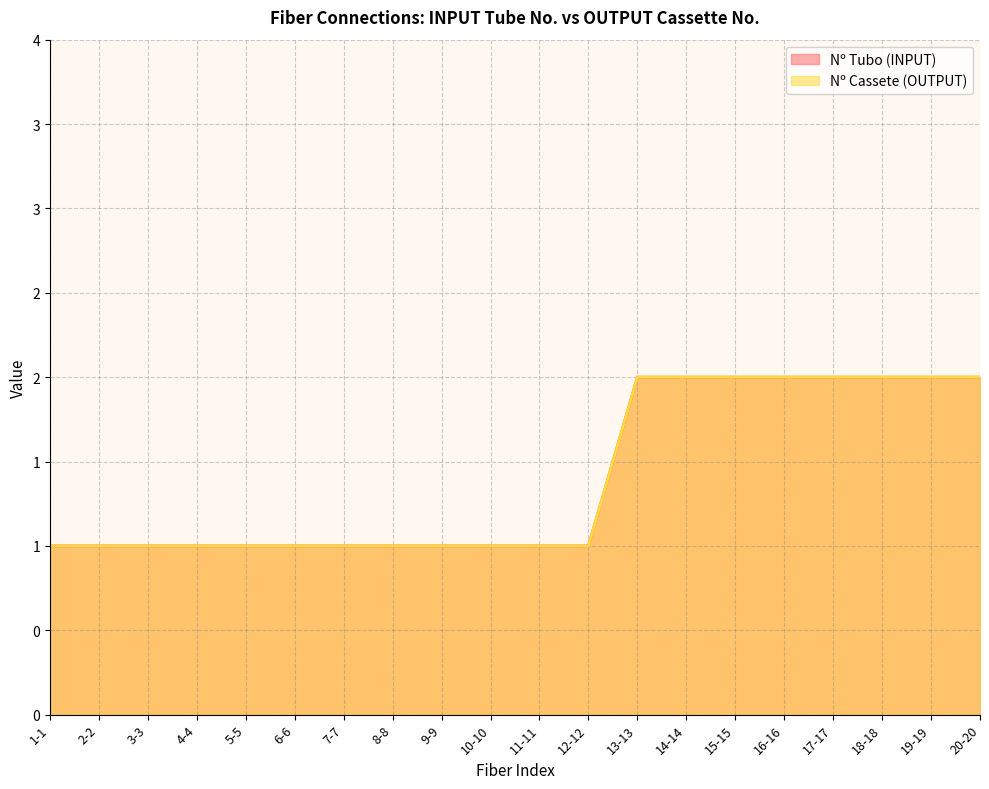

At which label is Nº Cassete (OUTPUT) closest to 1?

1-1